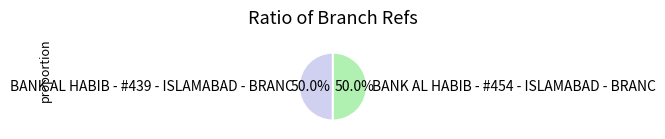

What is the ratio of the value at BANK AL HABIB - #454 - ISLAMABAD - BRANC to the value at BANK AL HABIB - #439 - ISLAMABAD - BRANC?

1.0